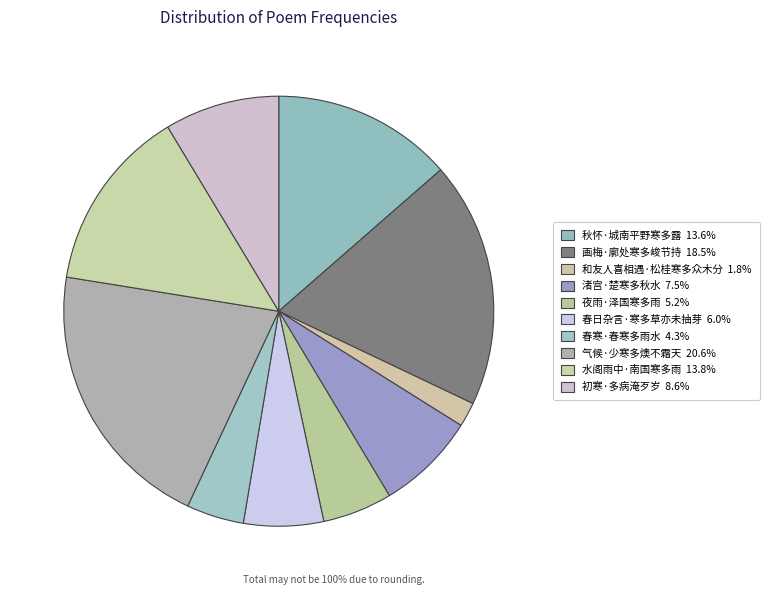

Do 水阁雨中·南国寒多雨 and 渚宫·楚寒多秋水 together represent more than half of the pie?

No